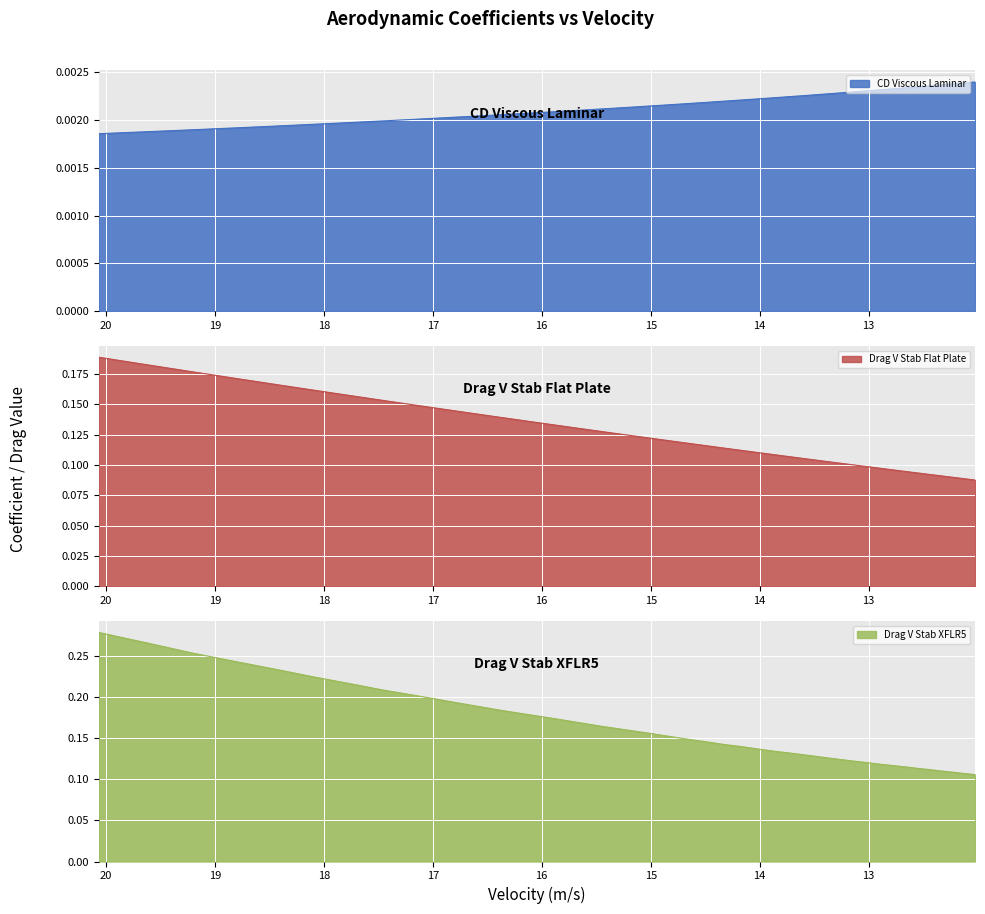

How many lines are shown in the chart?

3